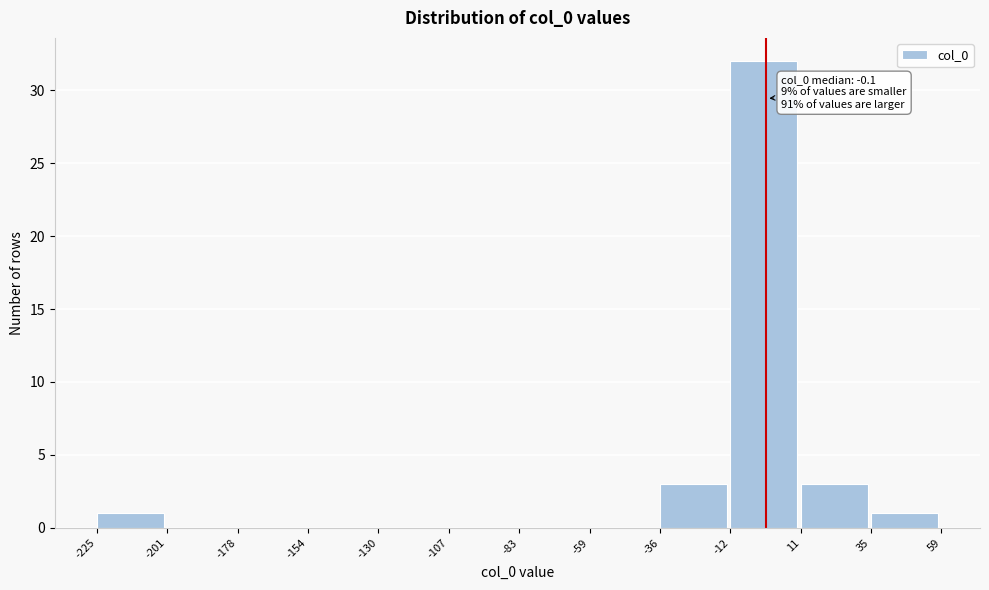

Which range on the x-axis has the tallest bar?

-12 to 11